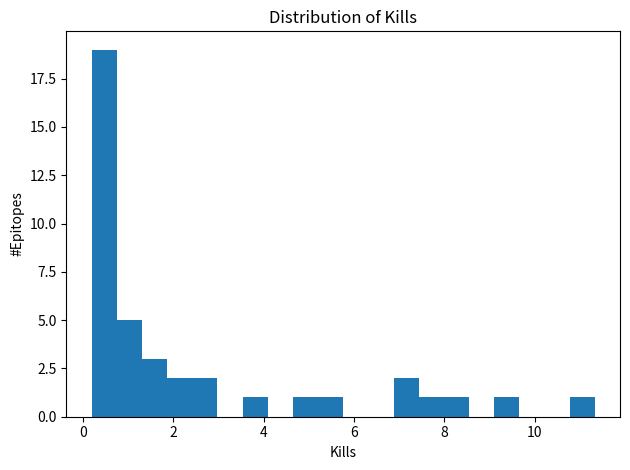

Read against the x-axis, roughly where is the centre of the tallest bar?

0.4